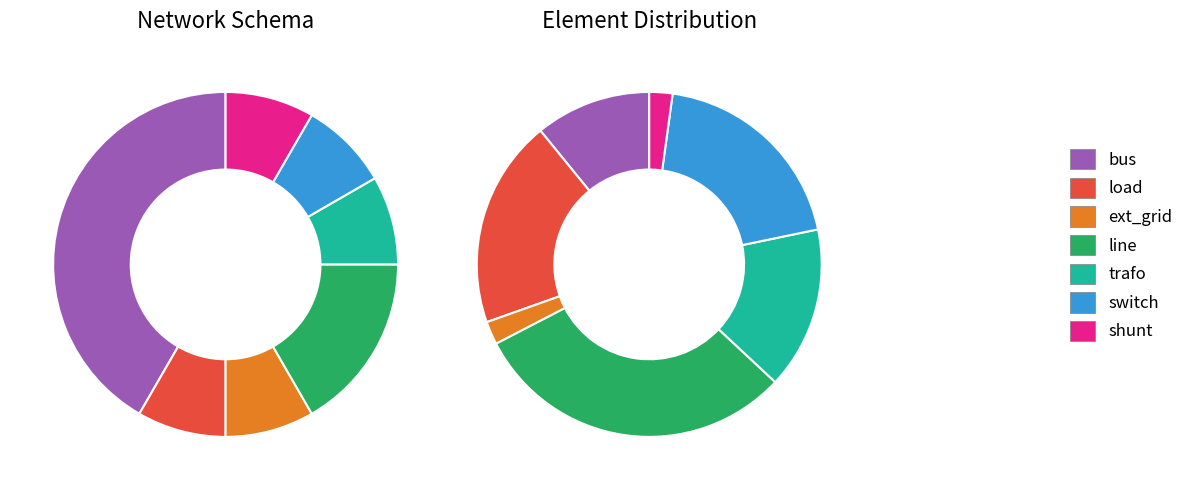

Is there any slice that represents more than half of the pie?

No